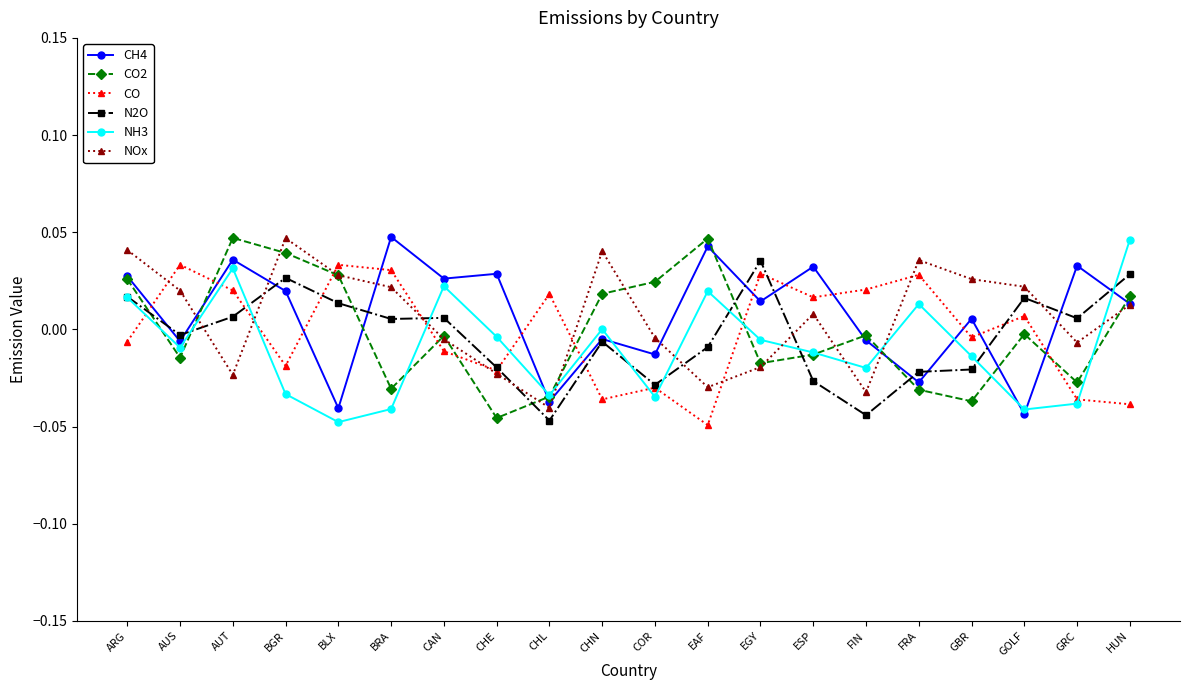

What is the label of the 16th point from the left?

FRA